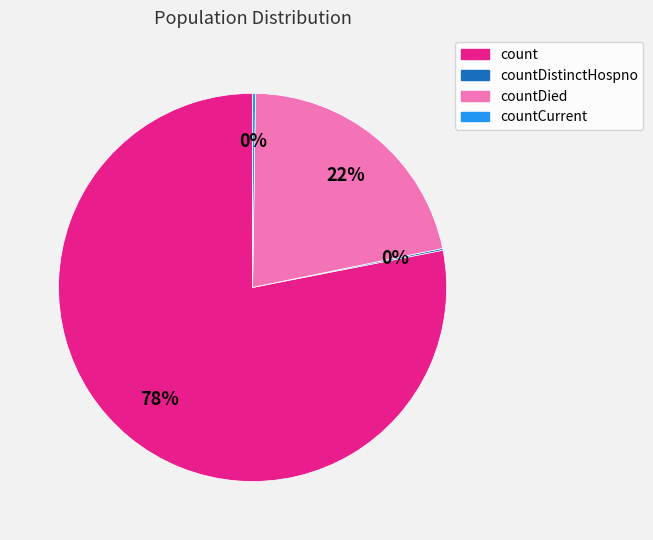

What is the majority slice?

count